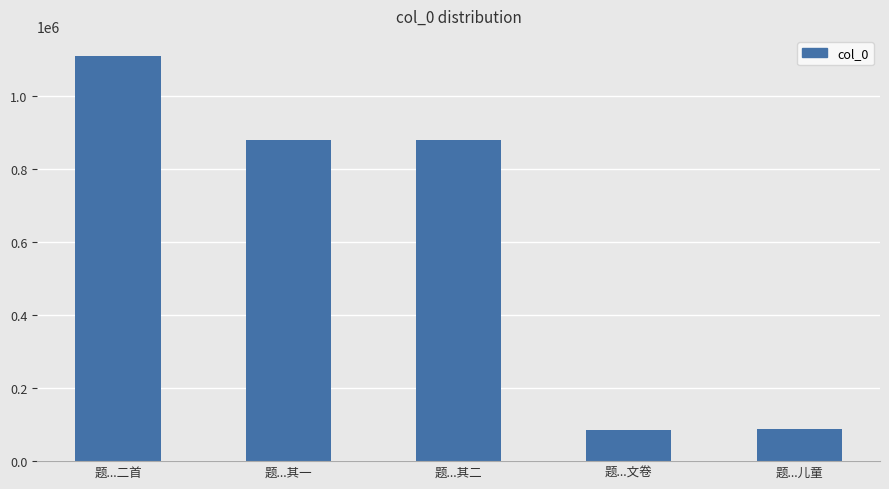

Between 题...二首 and 题...文卷, which is larger?

题...二首